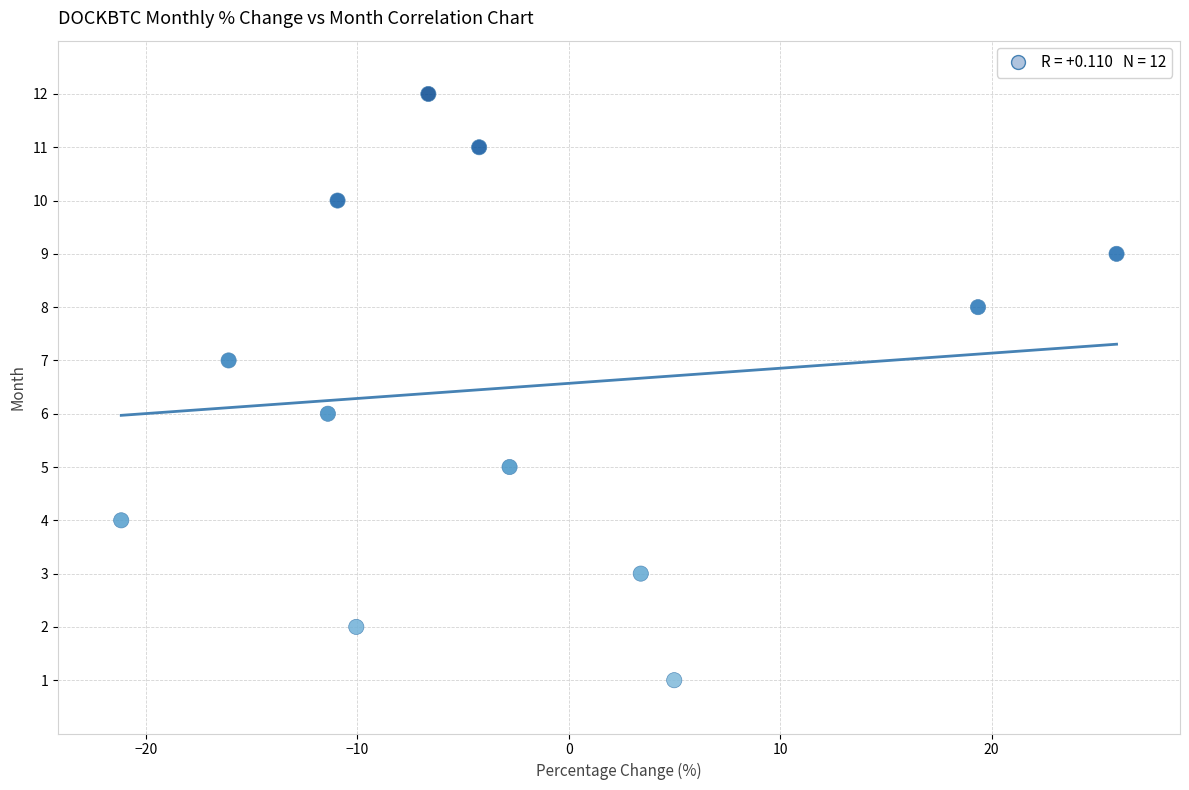

What is the range of Y values (max minus min)?

11